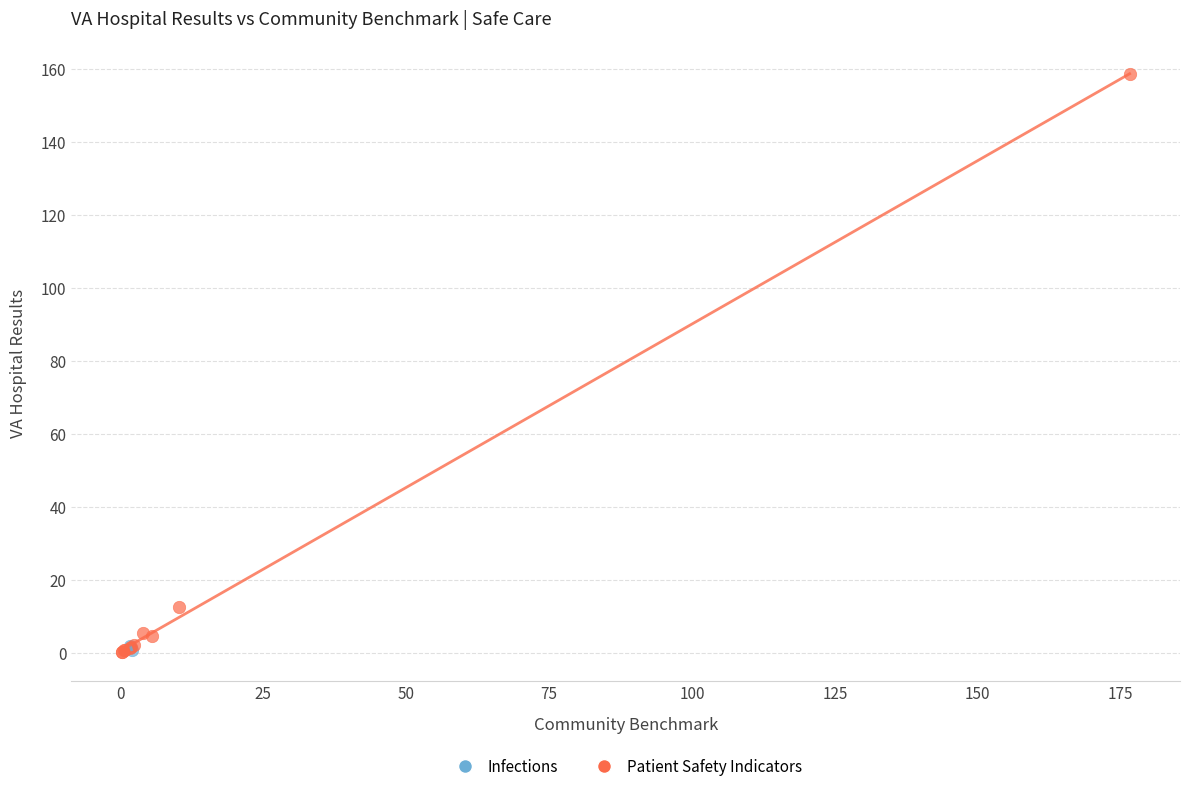

What are all the series names shown in the legend?

Infections, Patient Safety Indicators